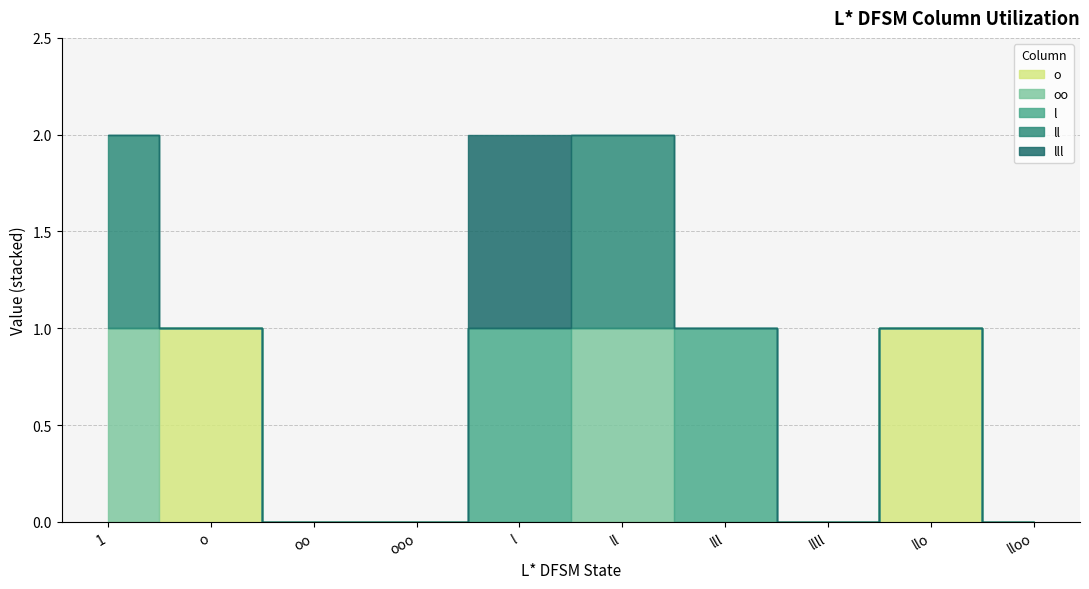

At which category is the sum across all series the highest?

1